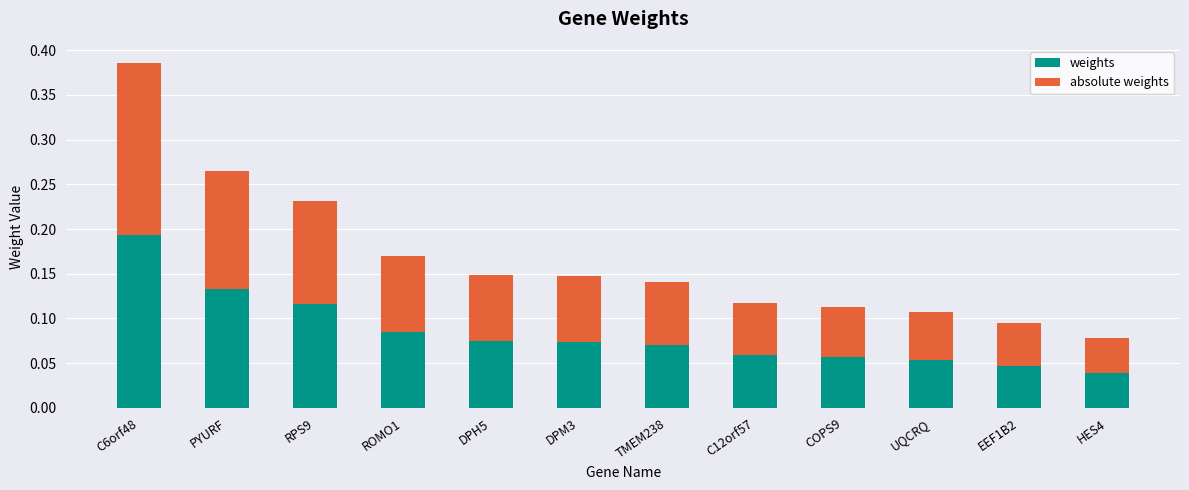

Does the chart contain any negative values?

No